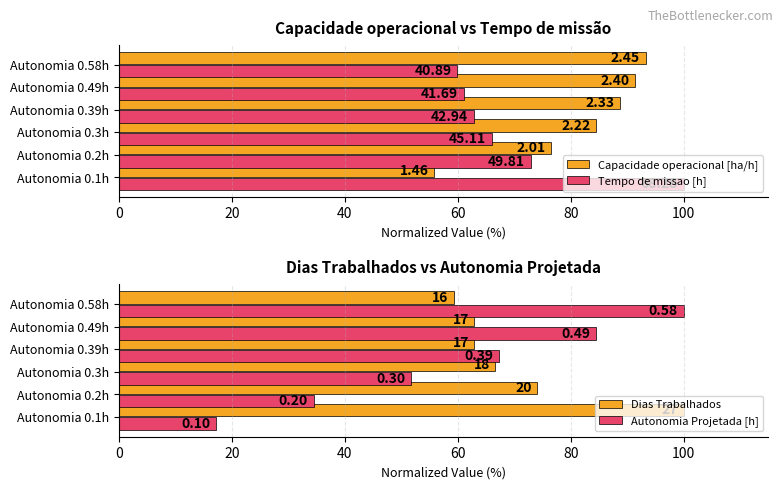

How many categories are shown in the chart?

6